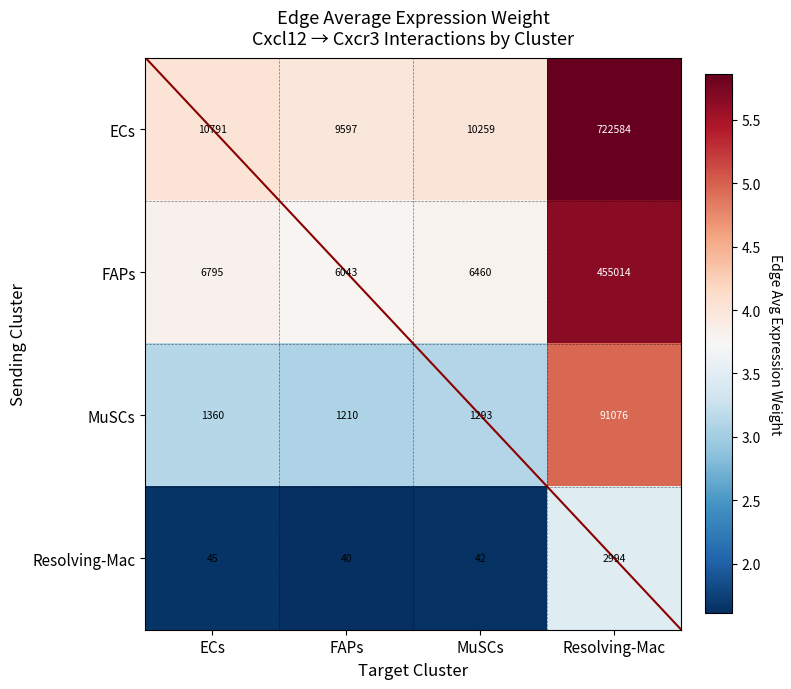

What is the difference between the highest and lowest values at Resolving-Mac?

719590